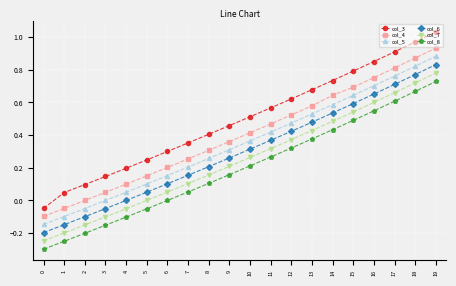

Between 6 and 11, which series saw the biggest shift?

col_3